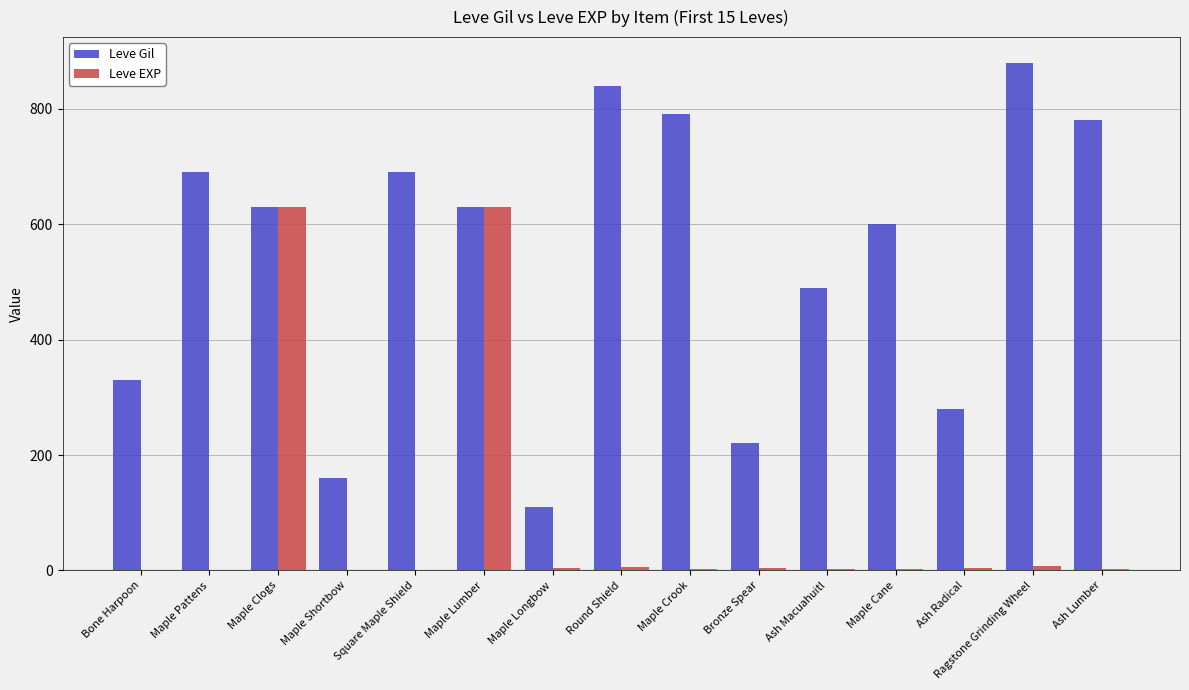

What value does the Leve Gil series have at Maple Lumber?

630